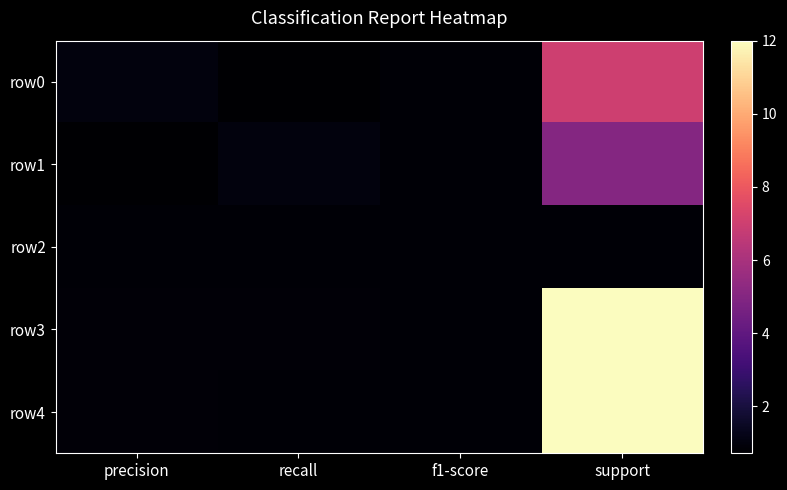

Reading left to right, list all the values displayed in this chart.

row0: precision=1.0	recall=0.7	f1-score=0.8	support=7.0
row1: precision=0.7	recall=1.0	f1-score=0.8	support=5.0
row2: precision=0.8	recall=0.8	f1-score=0.8	support=0.8
row3: precision=0.9	recall=0.9	f1-score=0.8	support=12.0
row4: precision=0.9	recall=0.8	f1-score=0.8	support=12.0